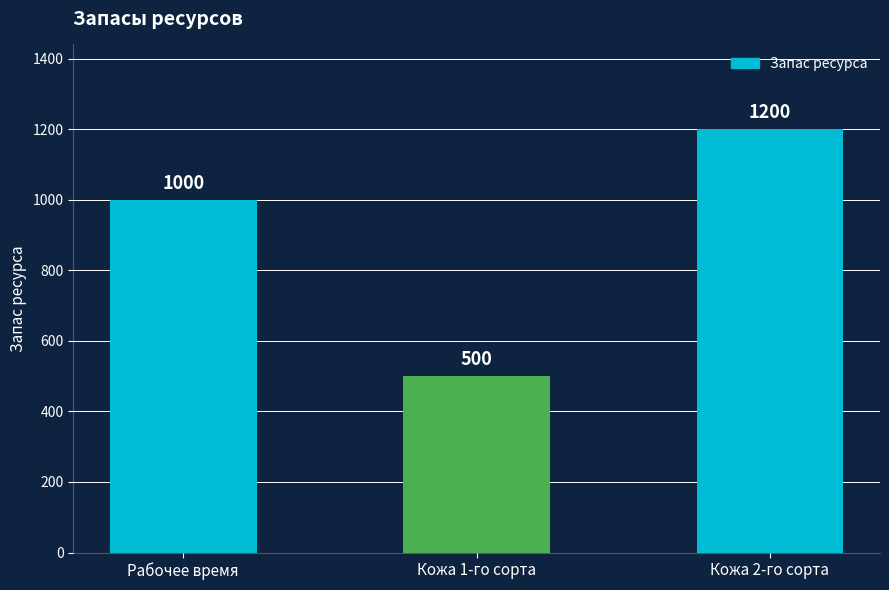

Reading right to left, list all the values displayed in this chart.

Кожа 2-го сорта=1200	Кожа 1-го сорта=500	Рабочее время=1000